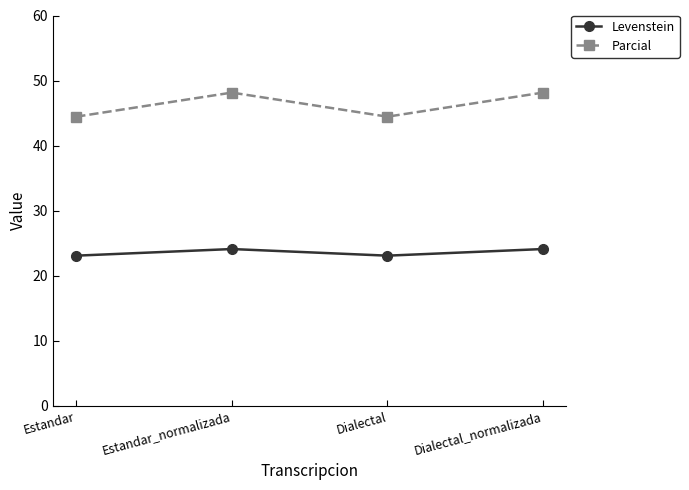

What is the difference between the second highest and second lowest values in the Levenstein series?

1.0